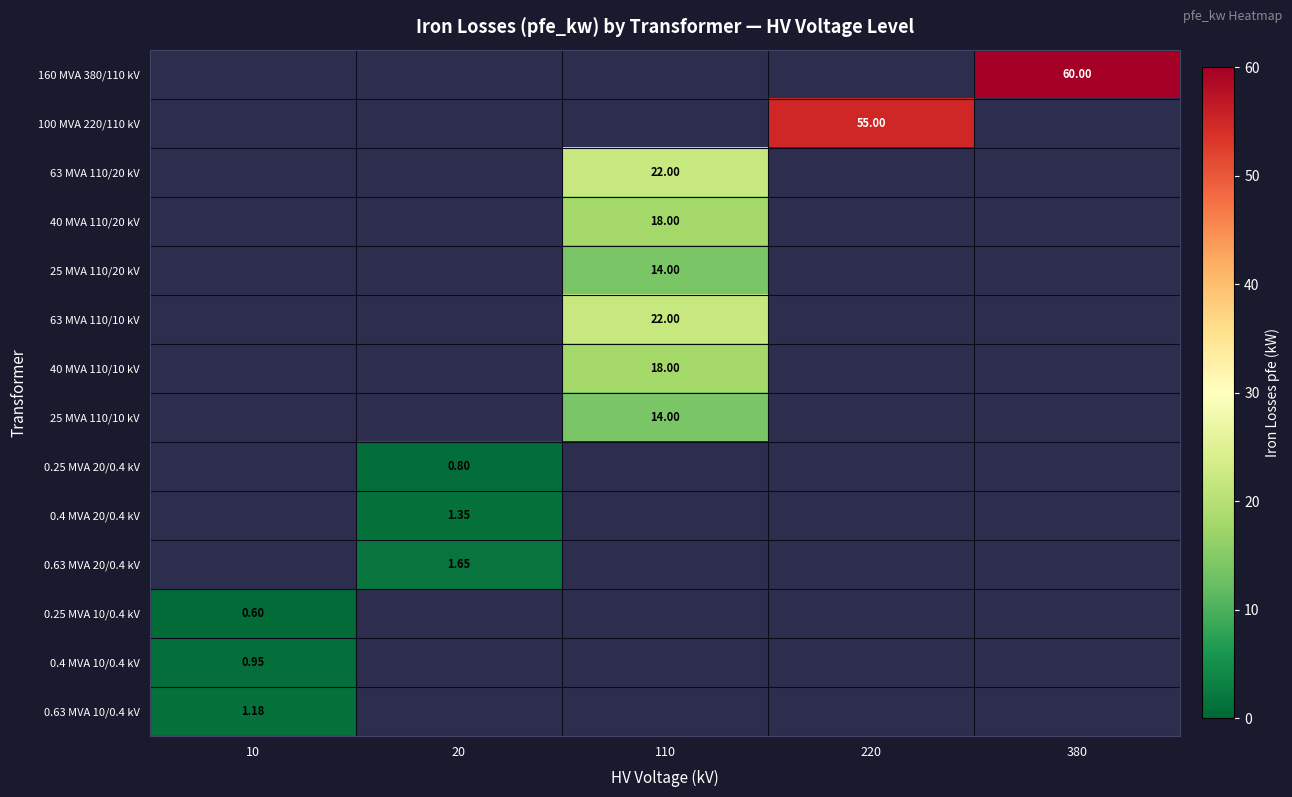

Which has a higher value, 10 or 110?

110